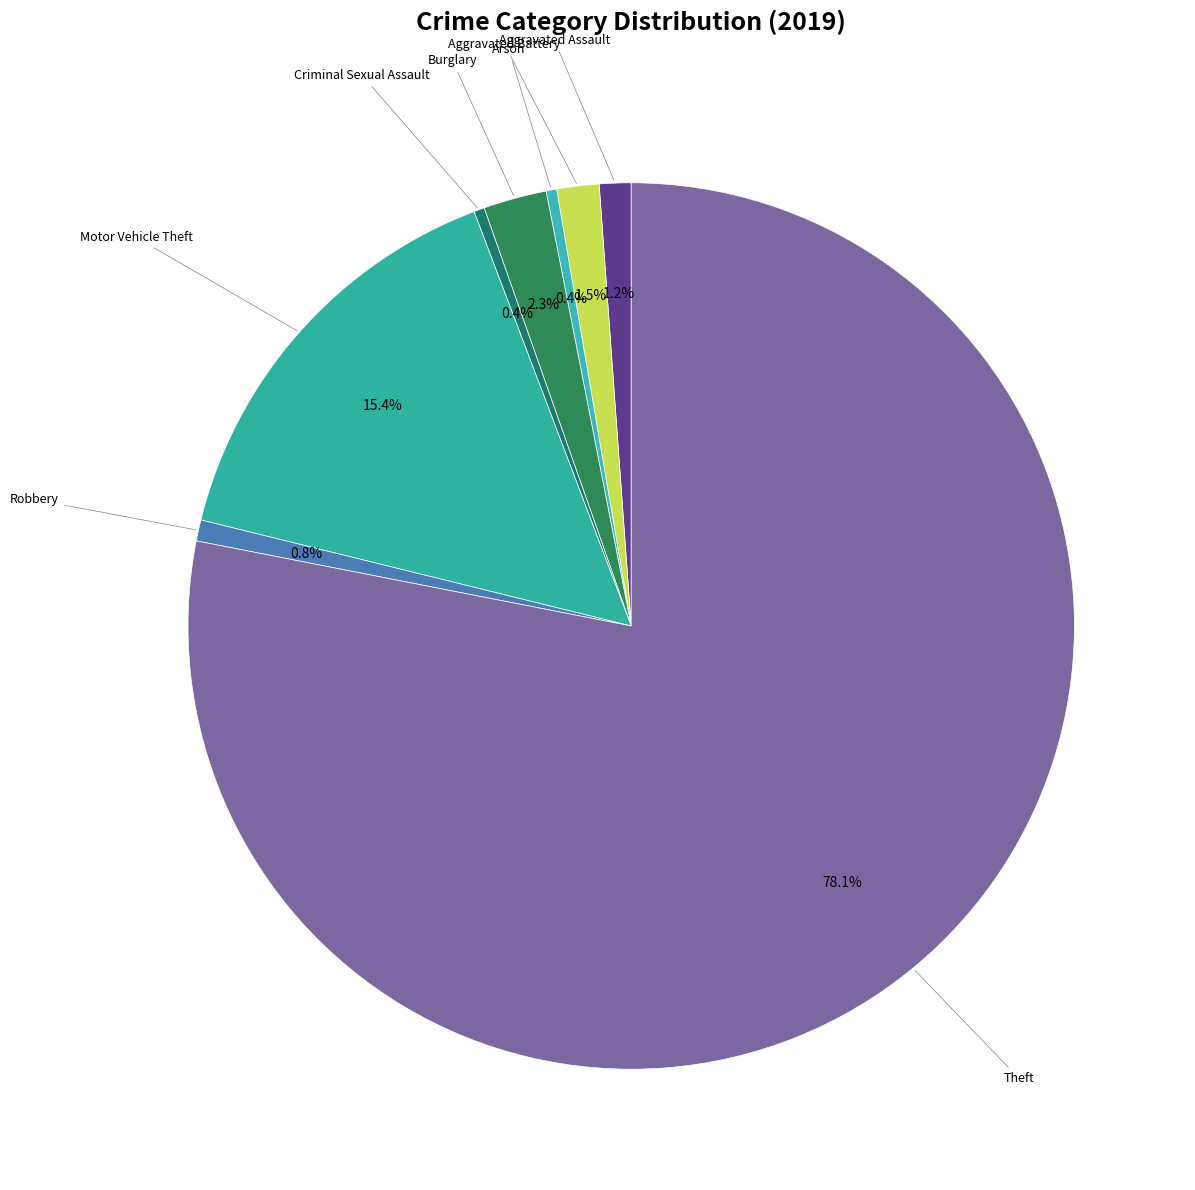

What is the majority slice?

Theft